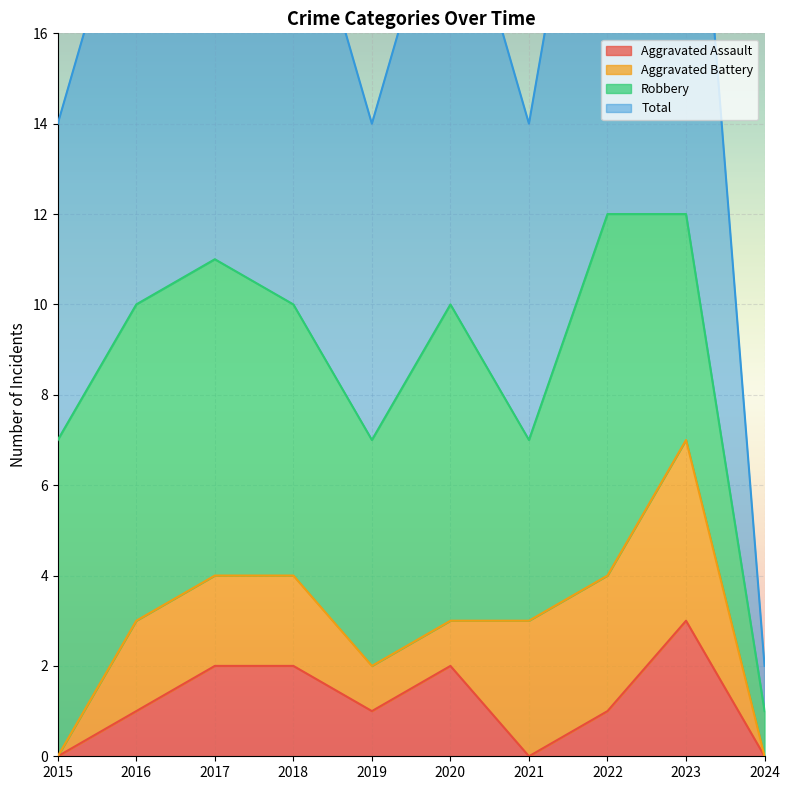

What is the maximum value for Aggravated Assault?

3